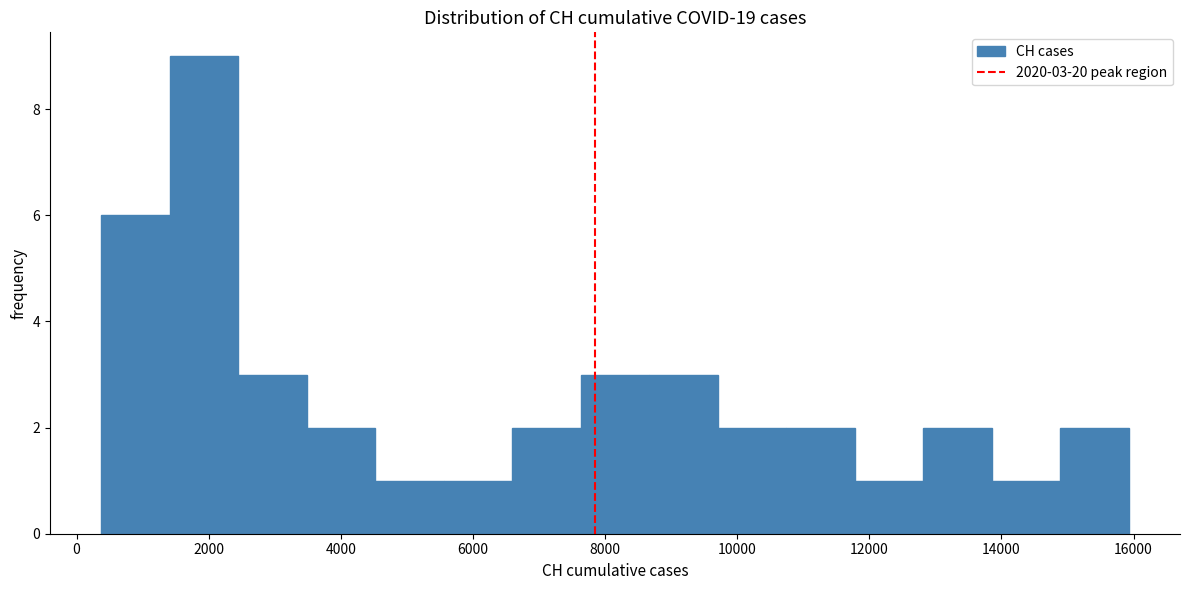

Which range on the x-axis has the tallest bar?

1400 to 2400